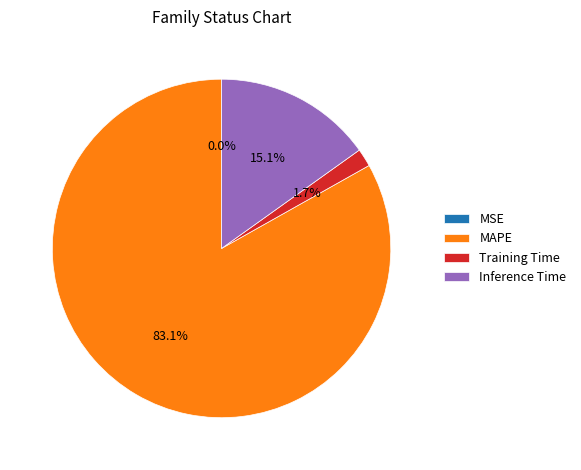

How much of the chart is everything except Training Time?

98.3%